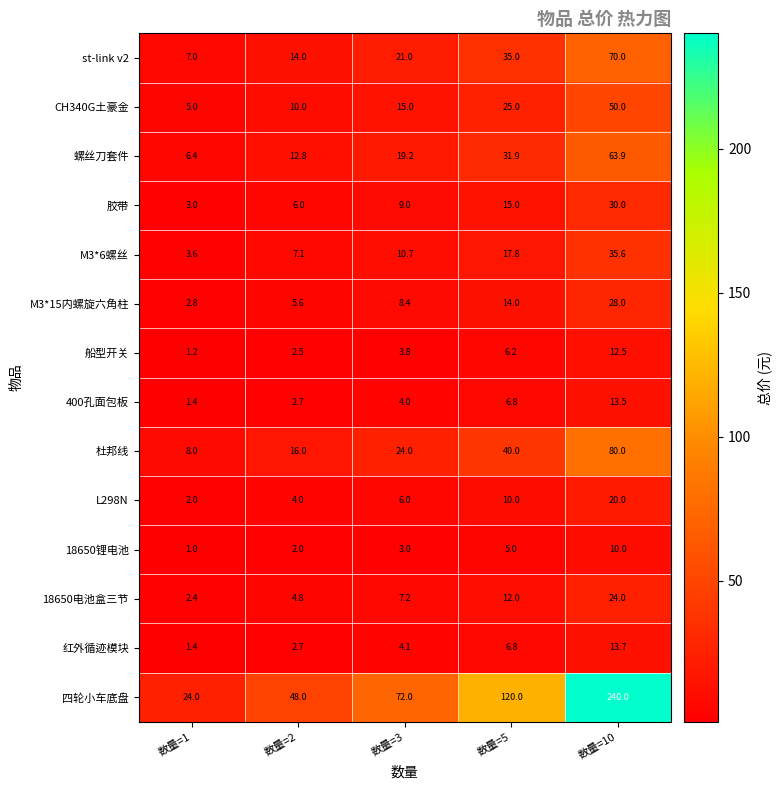

Which category has the lowest value across all series?

数量=1